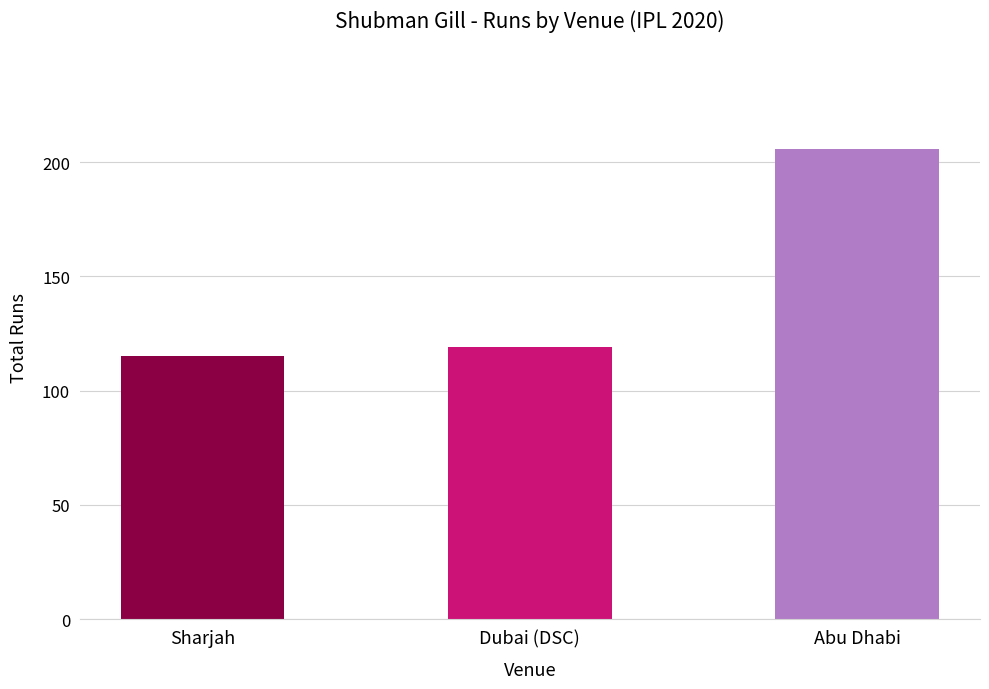

What is the change in value from Dubai (DSC) to Abu Dhabi?

+87